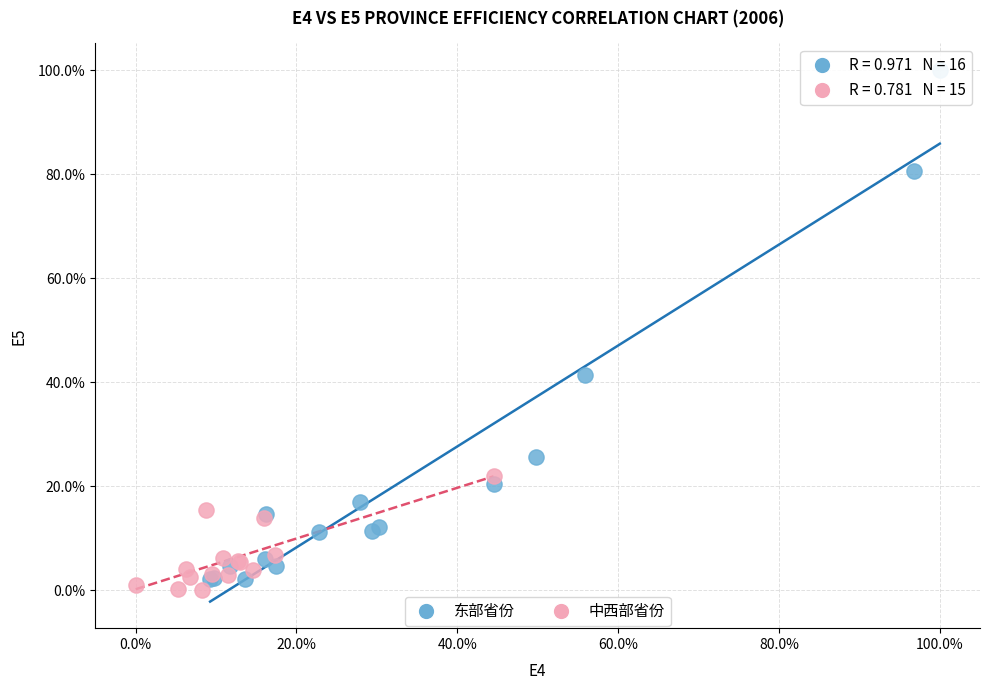

Which series reaches the minimum Y coordinate?

中西部省份